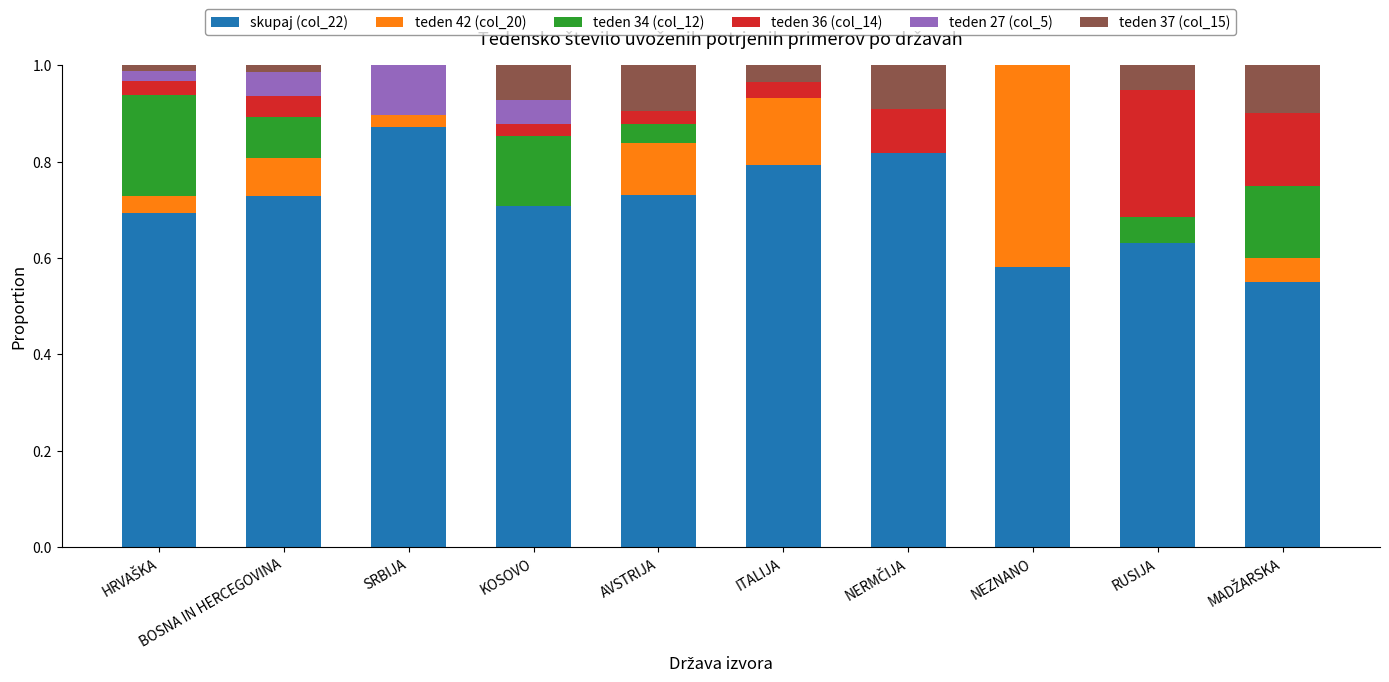

Count the number of data series in this chart.

6